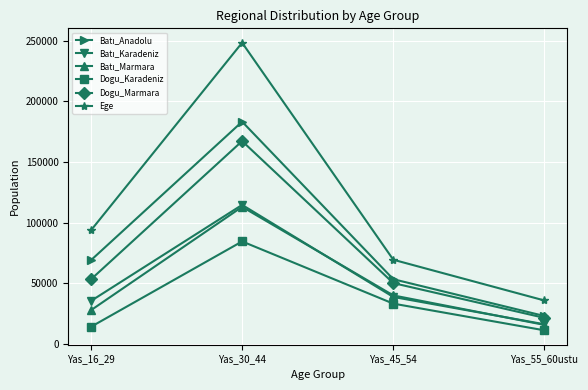

True or false: Dogu_Marmara and Ege intersect in this chart.

False